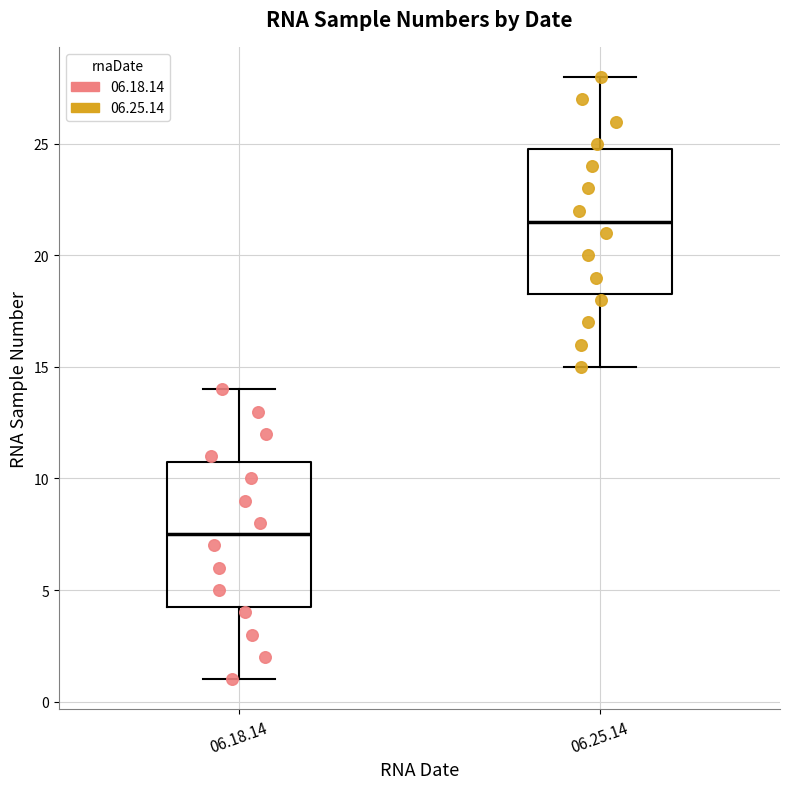

Which box's median line is the highest?

06.25.14